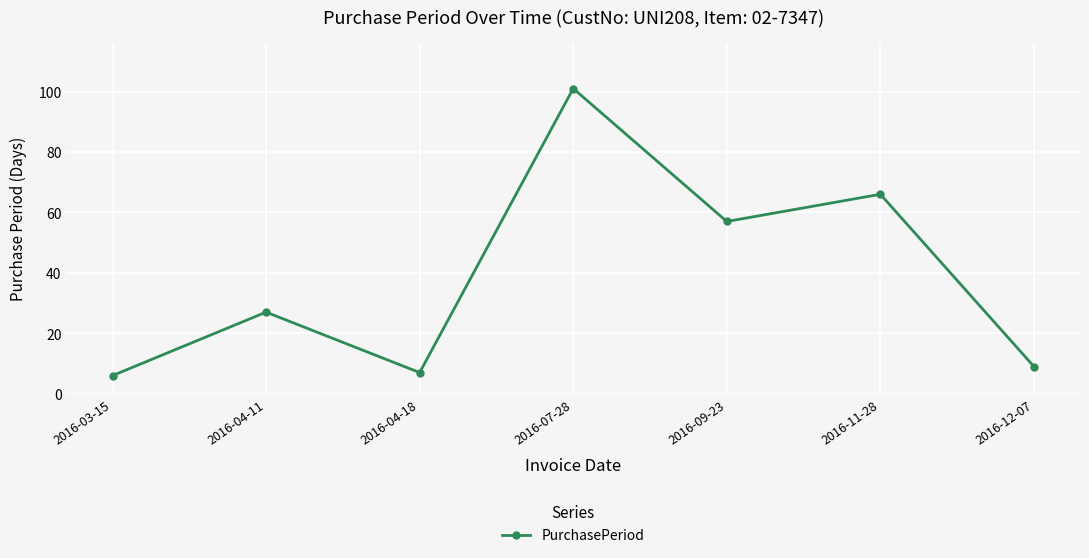

How many lines are shown in the chart?

1